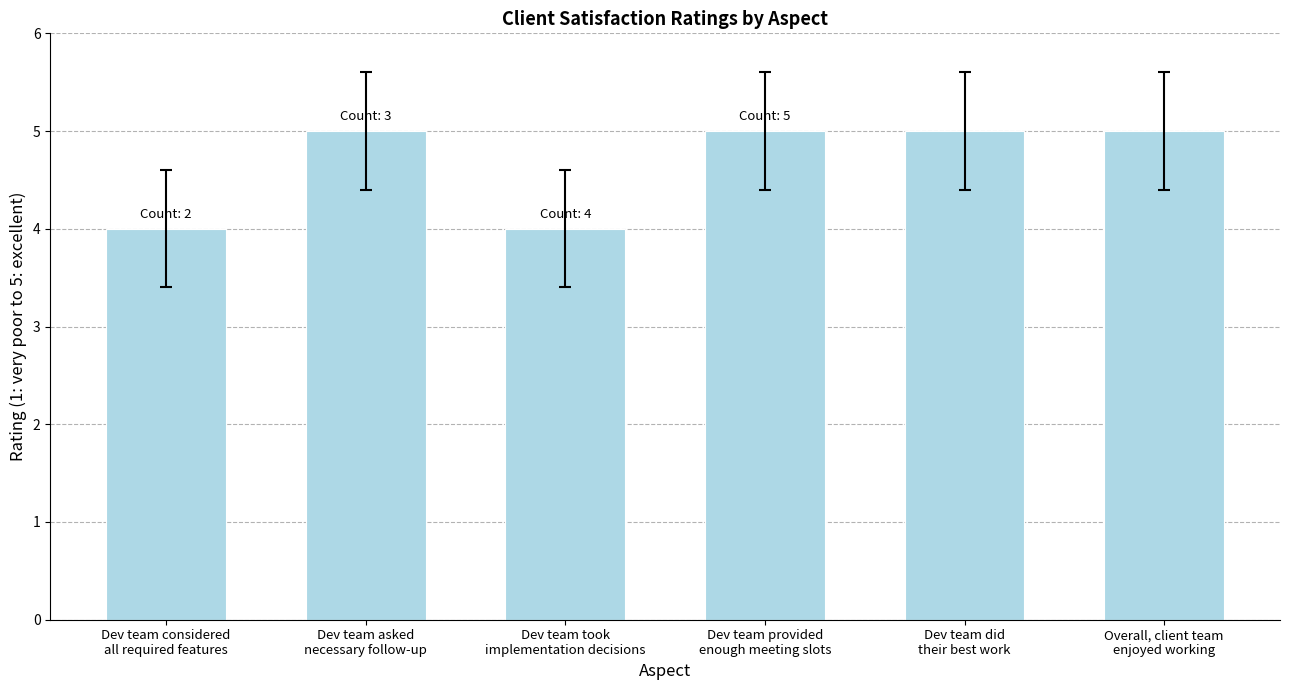

What is the sum of all values?

28